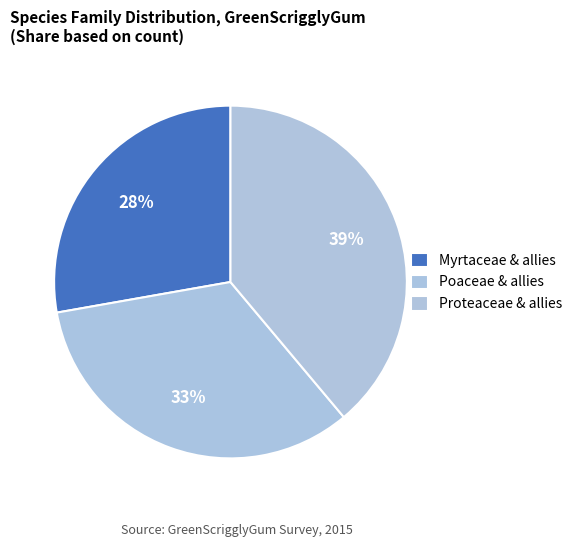

Count the number of slices in the pie.

3